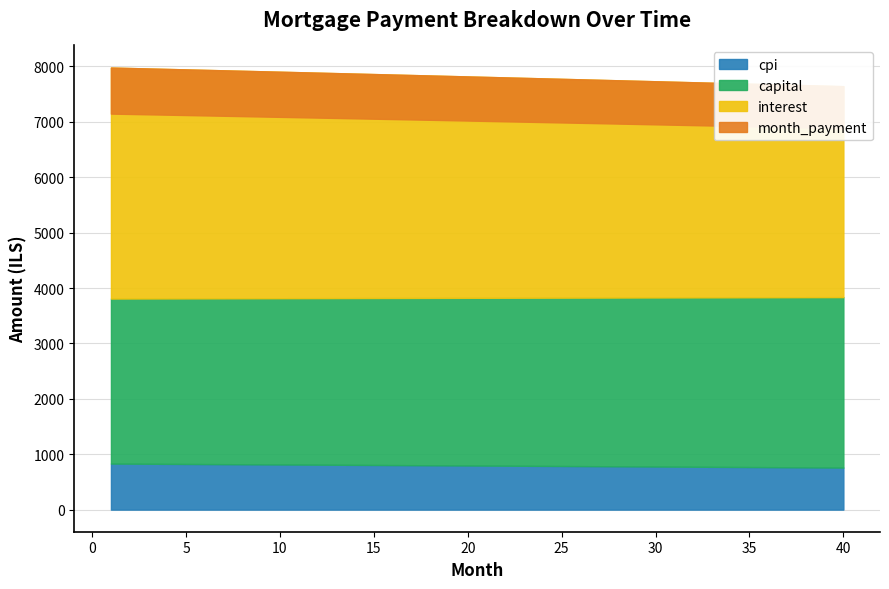

Between 33 and 39, which is larger?

33